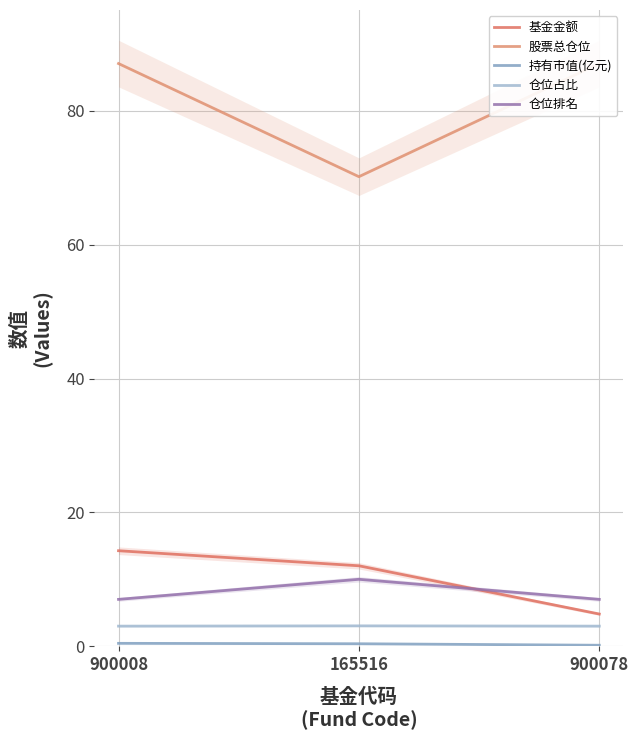

Is the value of 持有市值(亿元) at 900078 greater than the value of 基金金额 at 900008?

No